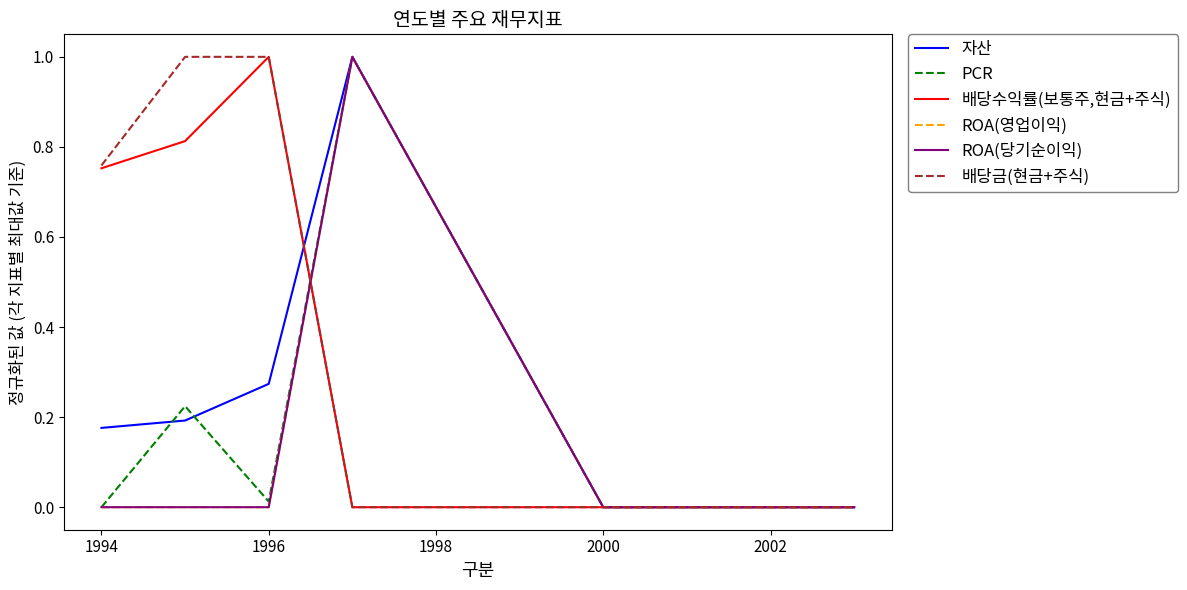

Reading left to right, list all the values displayed in this chart.

자산: 0.2	0.2	0.3	1.0	0.0	0.0	0.0	0.0
PCR: 0.0	0.2	0.0	1.0	0.0	0.0	0.0	0.0
배당수익률(보통주,현금+주식): 0.8	0.8	1.0	0.0	0.0	0.0	0.0	0.0
ROA(영업이익): 0.0	0.0	0.0	1.0	0.0	0.0	0.0	0.0
ROA(당기순이익): 0.0	0.0	0.0	1.0	0.0	0.0	0.0	0.0
배당금(현금+주식): 0.8	1.0	1.0	0.0	0.0	0.0	0.0	0.0